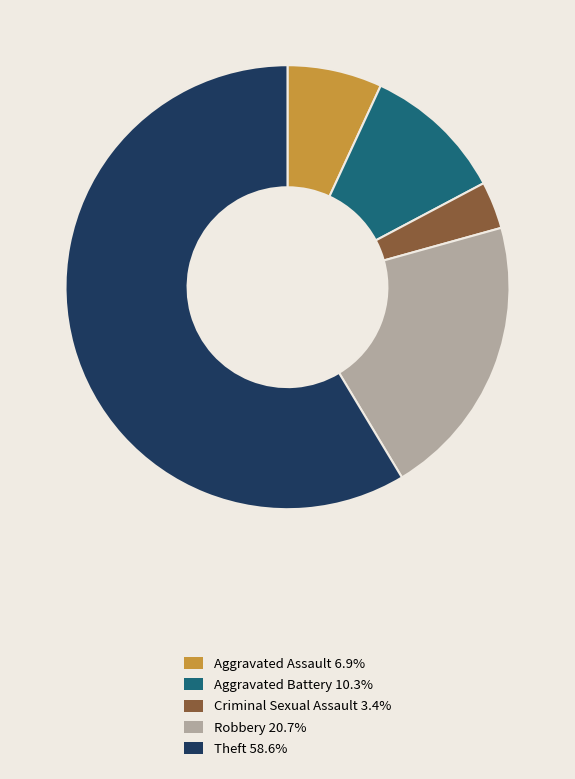

Is Aggravated Assault the majority of the pie?

No